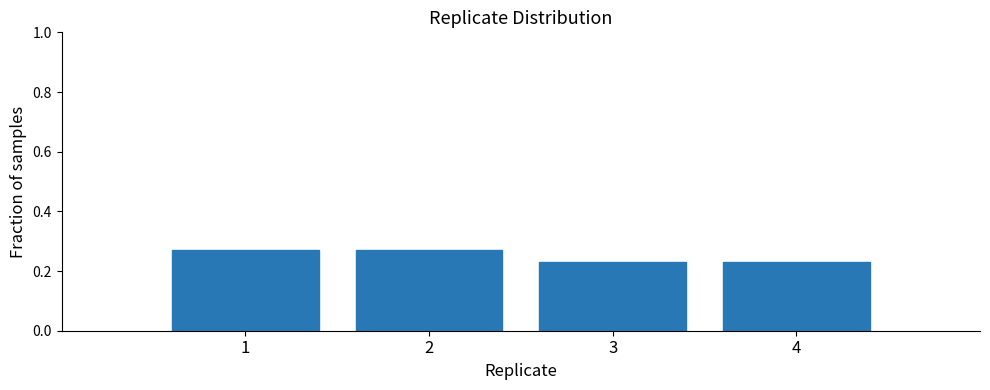

Reading left to right, transcribe this chart: for each bar, give the range it covers on the x-axis and its height. The values are not printed on the chart, so give them approximately, as read against the axis.

0.5 to 1.5: 0.26
1.5 to 2.5: 0.26
2.5 to 3.5: 0.24
3.5 to 4.5: 0.24